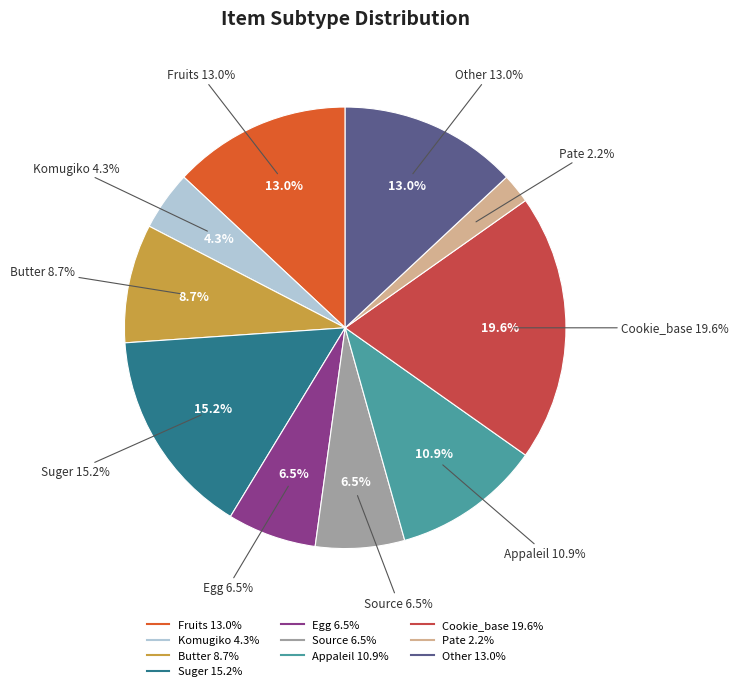

The Egg slice represents 22% of the pie. True or false?

False